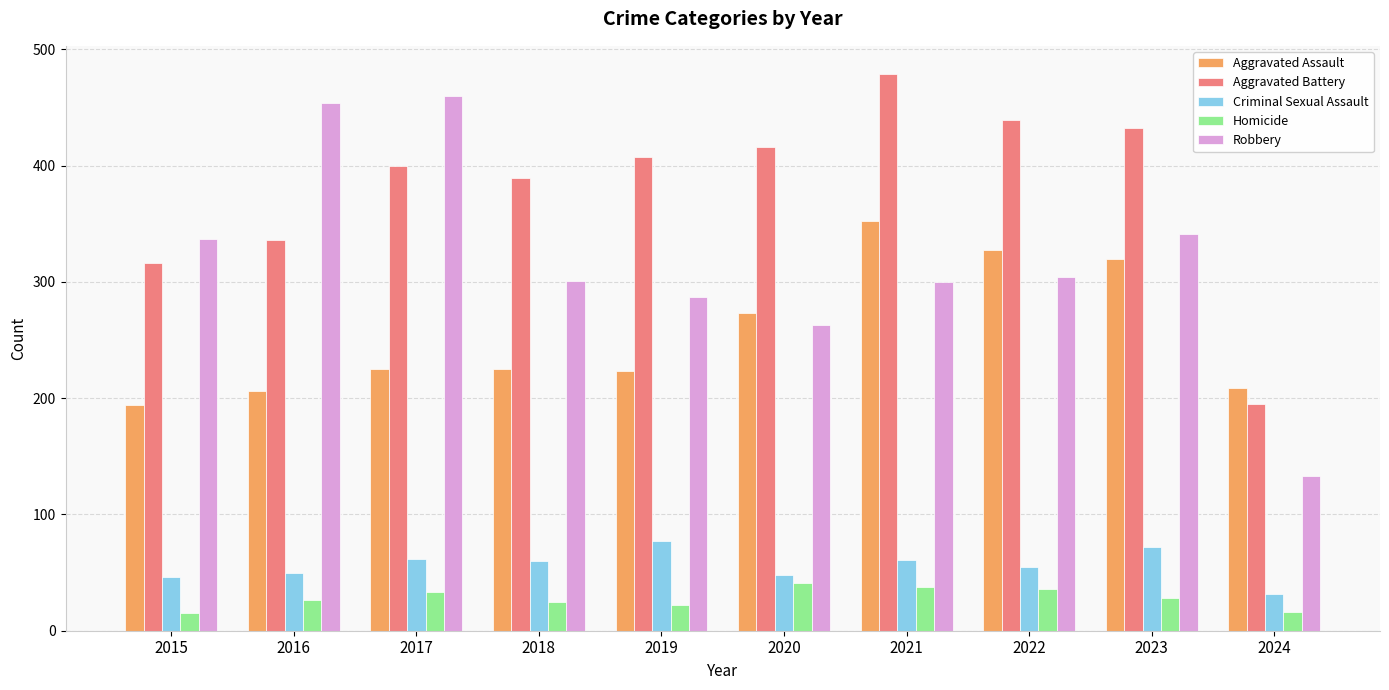

Are the bars horizontal?

No